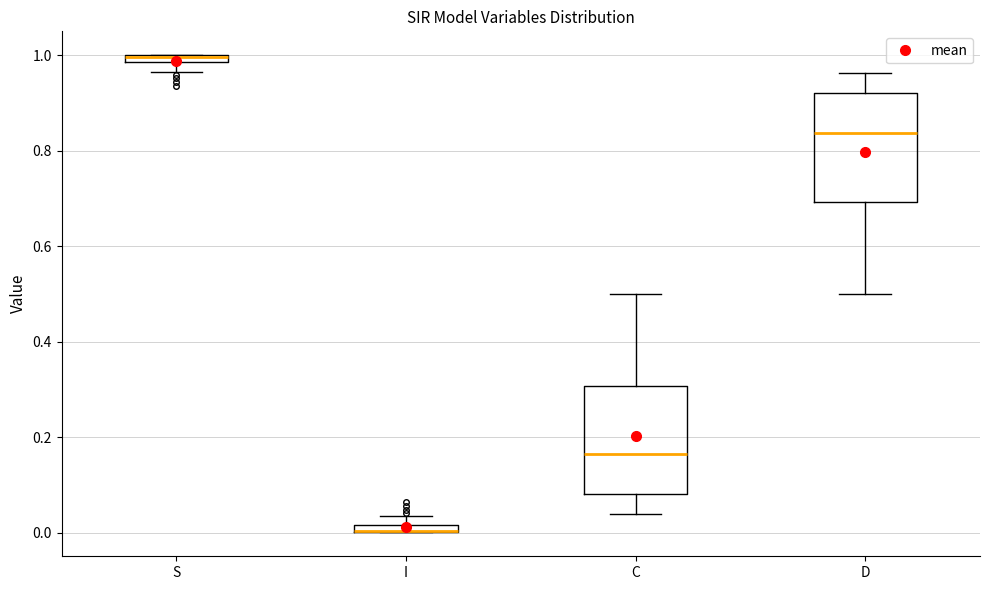

Where does the lower whisker of the box for D end on the y-axis? The values are not printed on the chart, so give them approximately, as read against the axis.

0.50